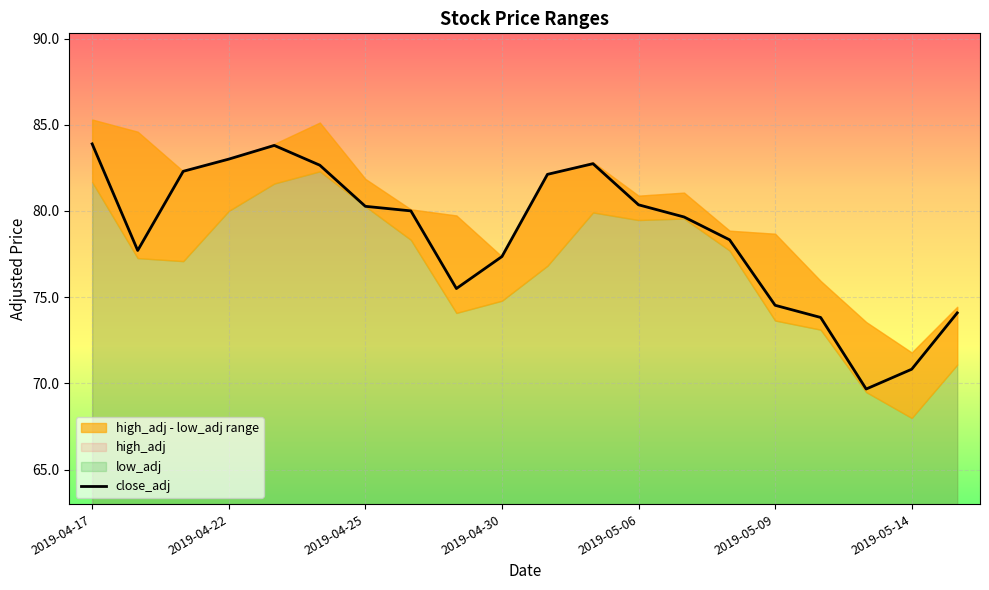

What is the lowest value of the close_adj series?

69.7